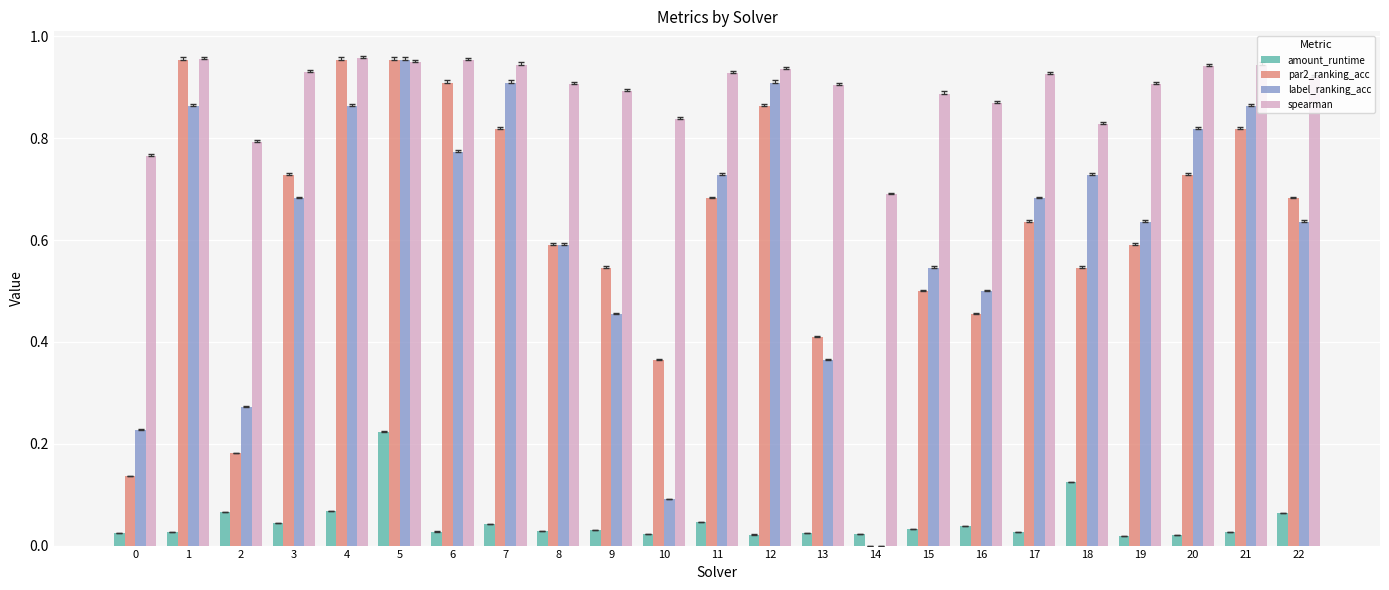

What is the sum of all spearman values?

20.6